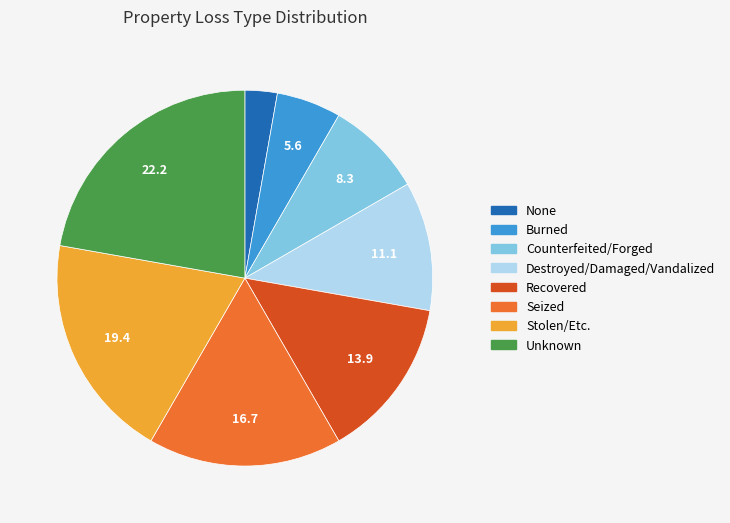

Between Seized and Burned, which is larger?

Seized